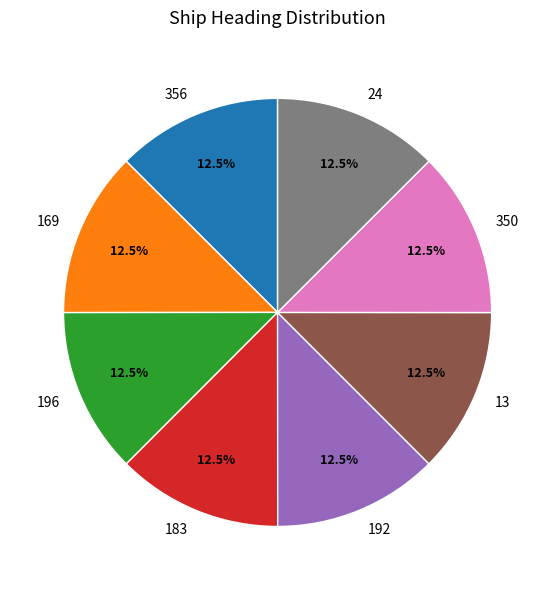

What is the ratio of the value at 169 to the value at 24?

1.0